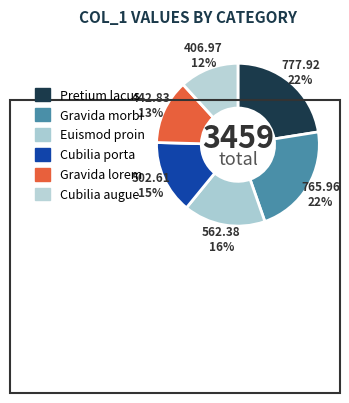

Count the number of slices in the pie.

6